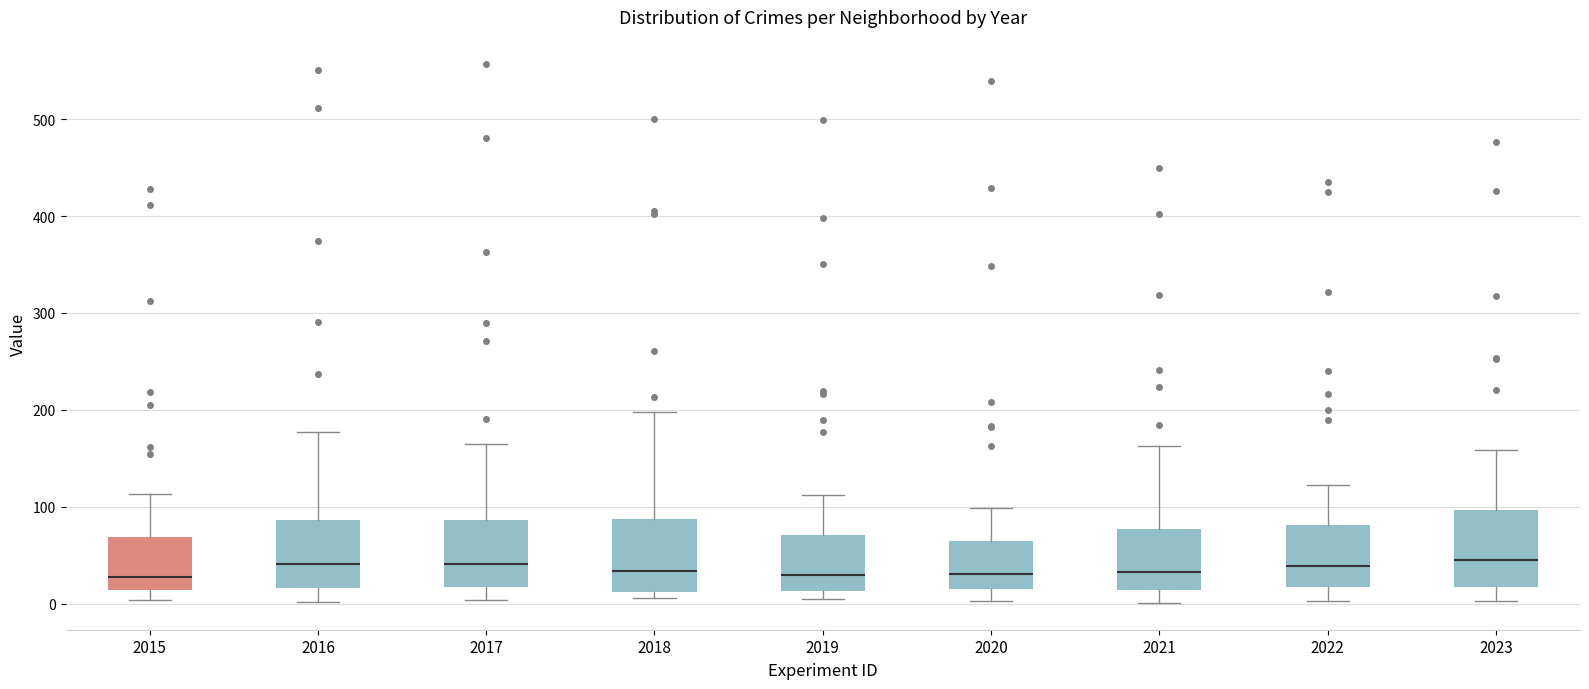

Where does the lower whisker of the box at x = 2022 end on the y-axis? The values are not printed on the chart, so give them approximately, as read against the axis.

0